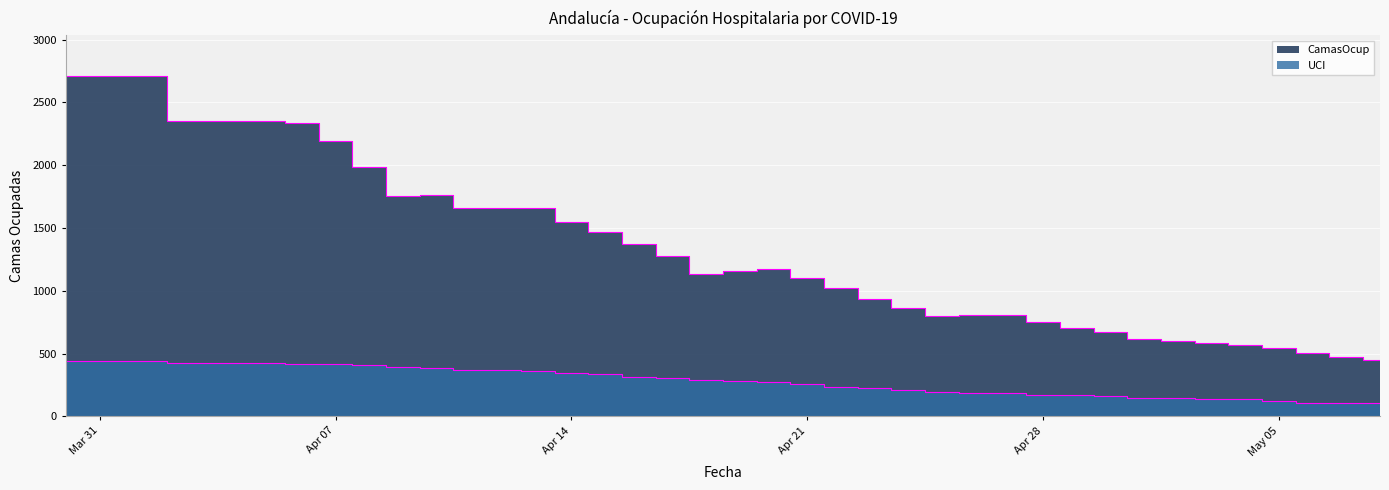

List the series in order of their peak value, highest first.

CamasOcup, UCI